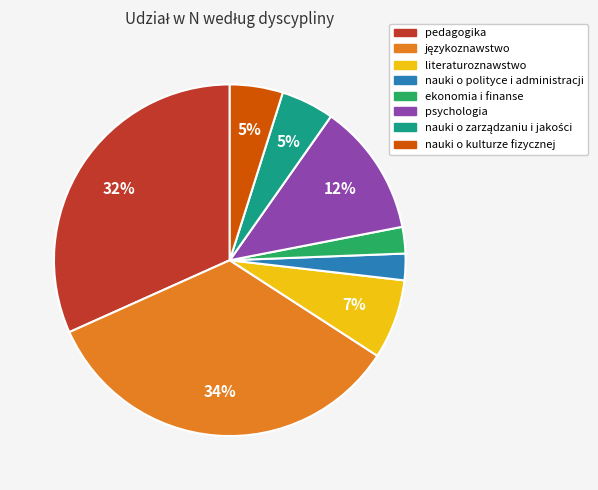

To the nearest percent, what is the average slice percentage?

12%